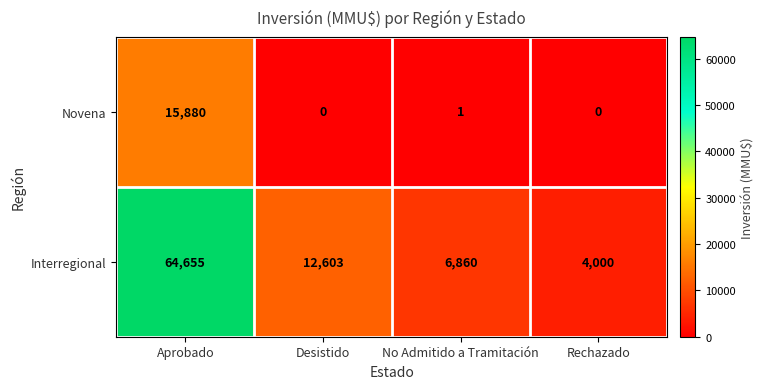

Is it true that Novena equals 7694 at Rechazado?

False